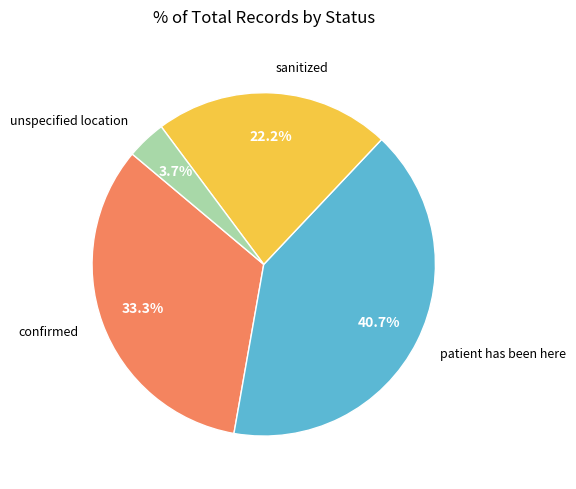

Is there any slice that represents more than half of the pie?

No